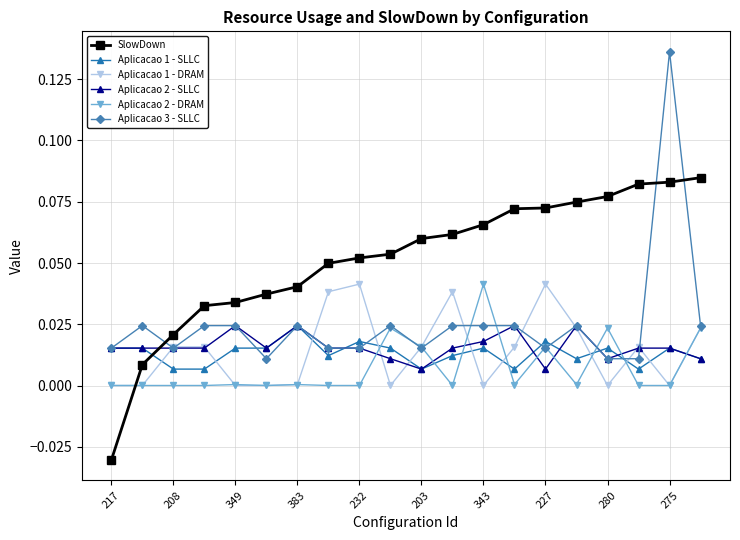

Does the chart have visible grid lines?

Yes